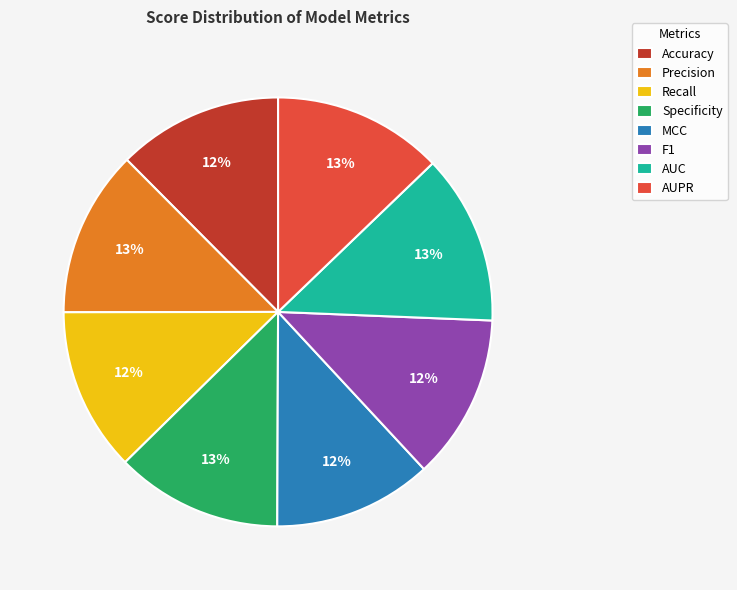

Is there any slice that represents more than half of the pie?

No